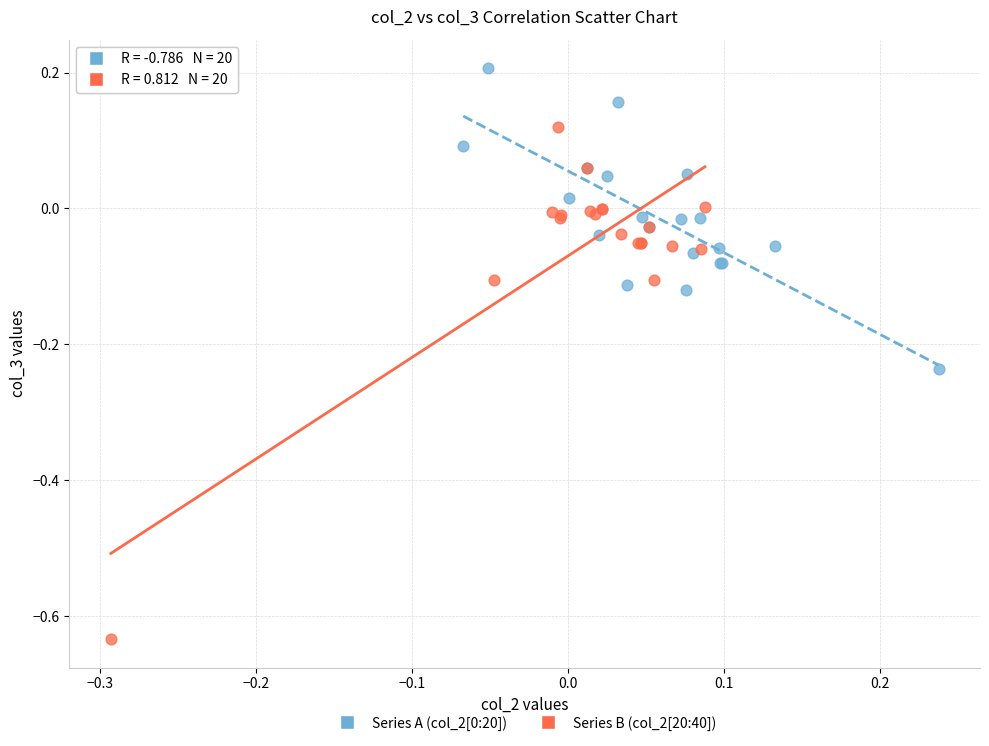

Which series contains the lowest Y value?

Series B (col_2[20:40])